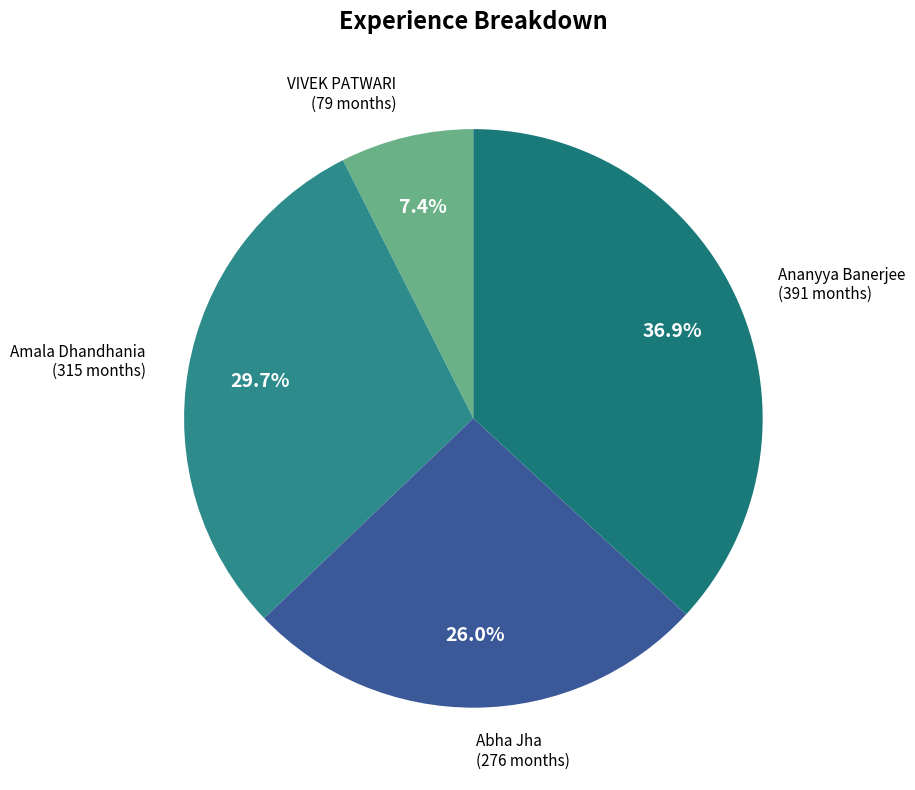

Count the number of slices in the pie.

4